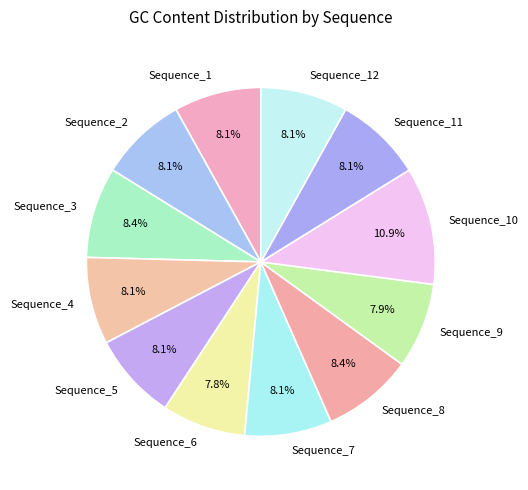

Which has a higher value, Sequence_3 or Sequence_6?

Sequence_3